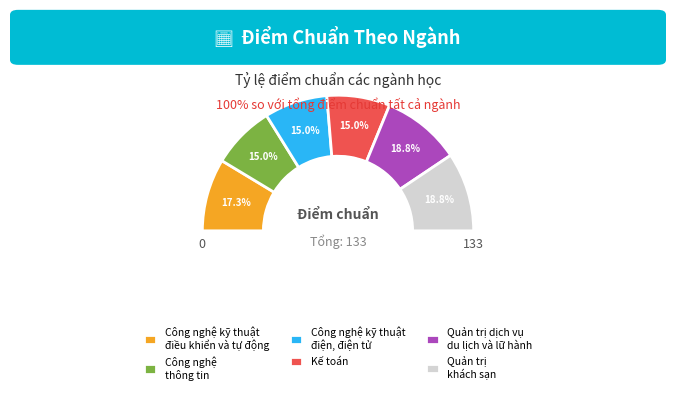

True or false: Công nghệ kỹ thuật
điện, điện tử accounts for 5% of the total.

False